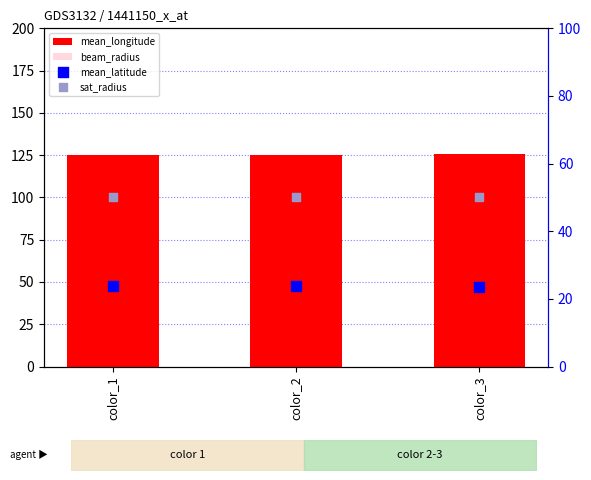

Is the value of beam_radius at color_1 greater than the value of sat_radius at color_1?

No